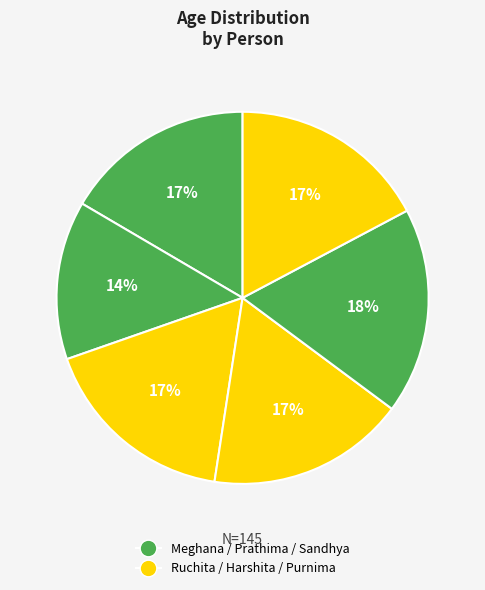

Which slice is the smallest?

Prathima